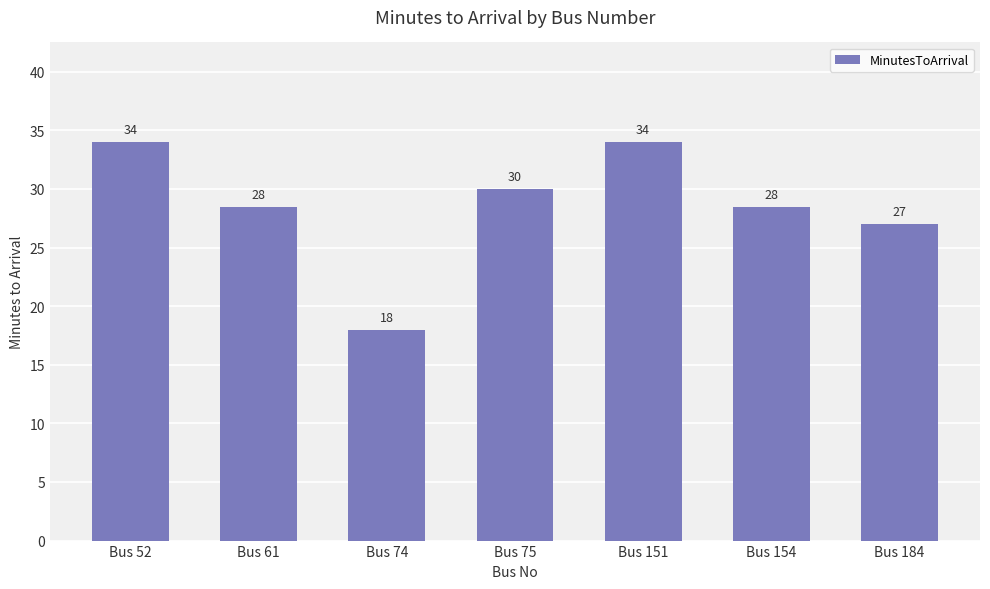

How many values exceed 28?

5